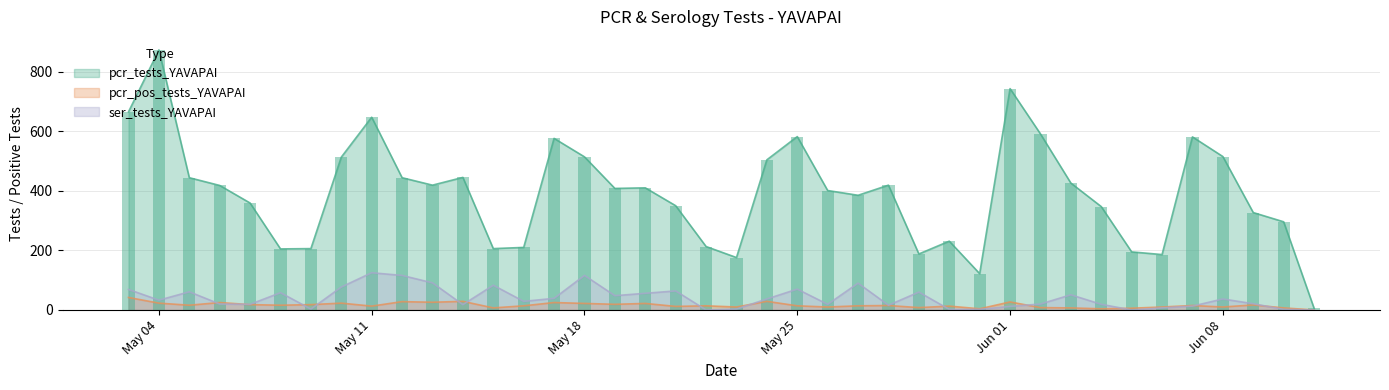

What are all the series names shown in the legend?

pcr_tests_YAVAPAI, pcr_pos_tests_YAVAPAI, ser_tests_YAVAPAI